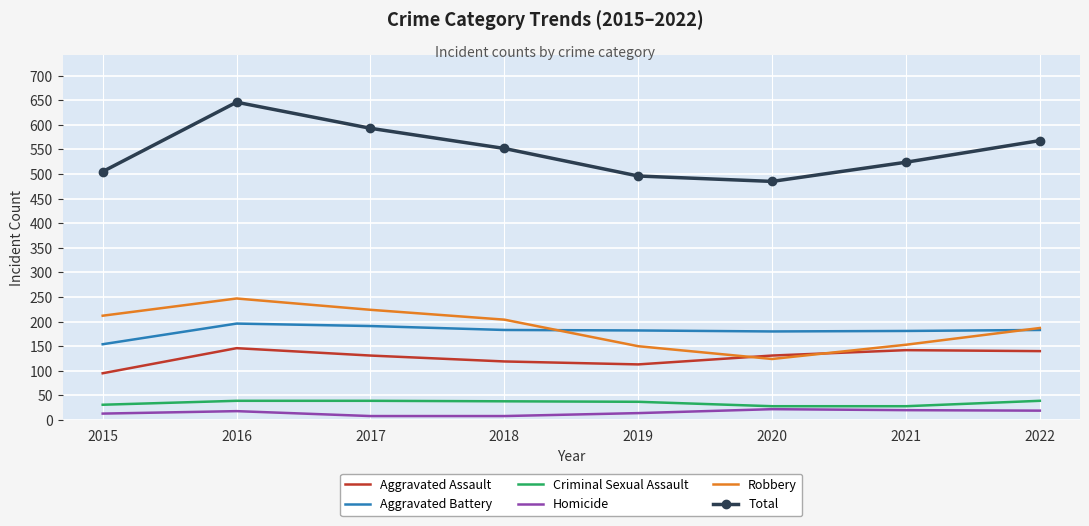

How many series are shown in this chart?

6